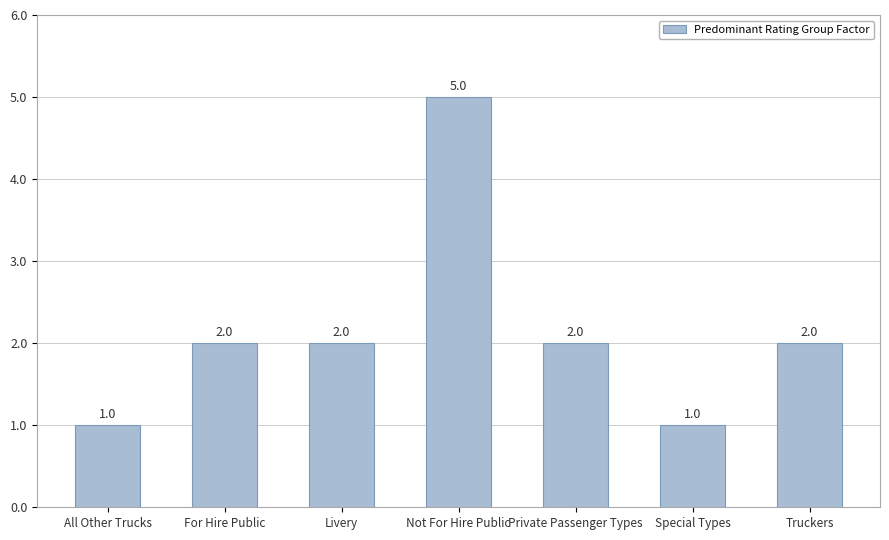

What is the sum of the values at For Hire Public and Truckers?

4